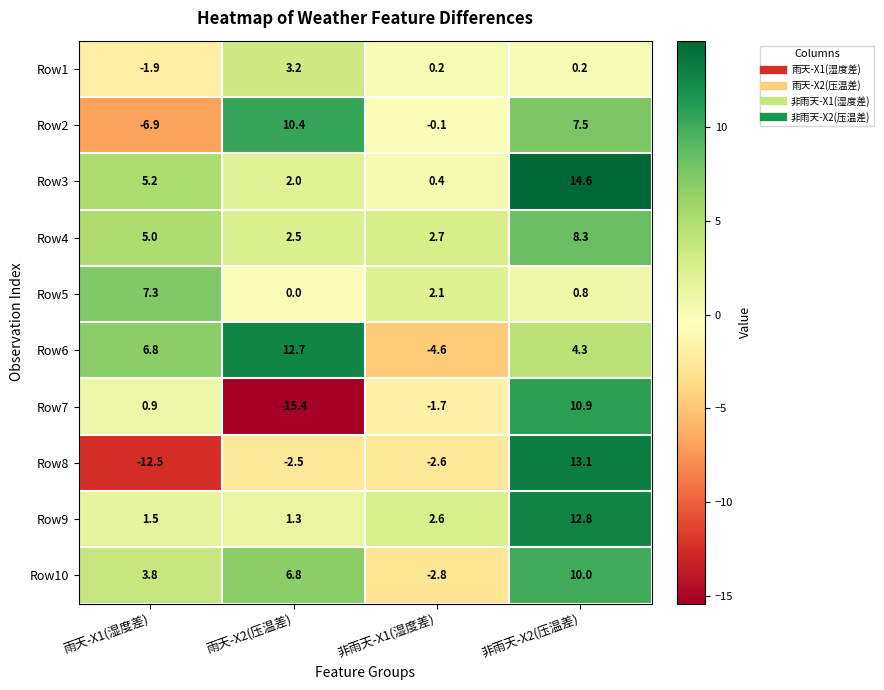

The value of Row10 at 非雨天-X2(压温差) is 4.0. True or false?

False